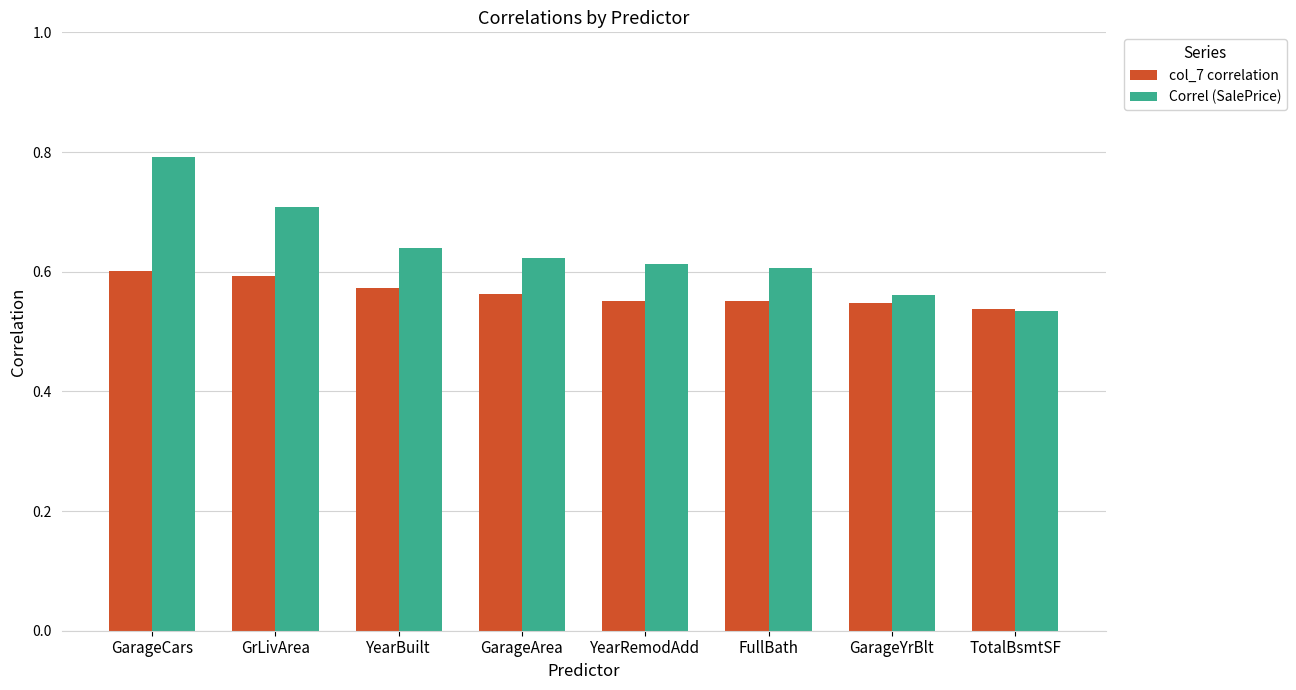

At which category is the sum across all series the highest?

GarageCars